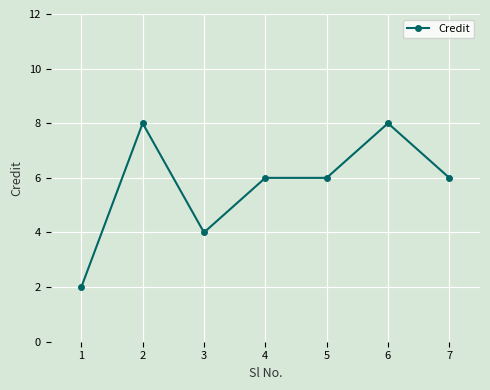

The value at 2 is 8. True or false?

True